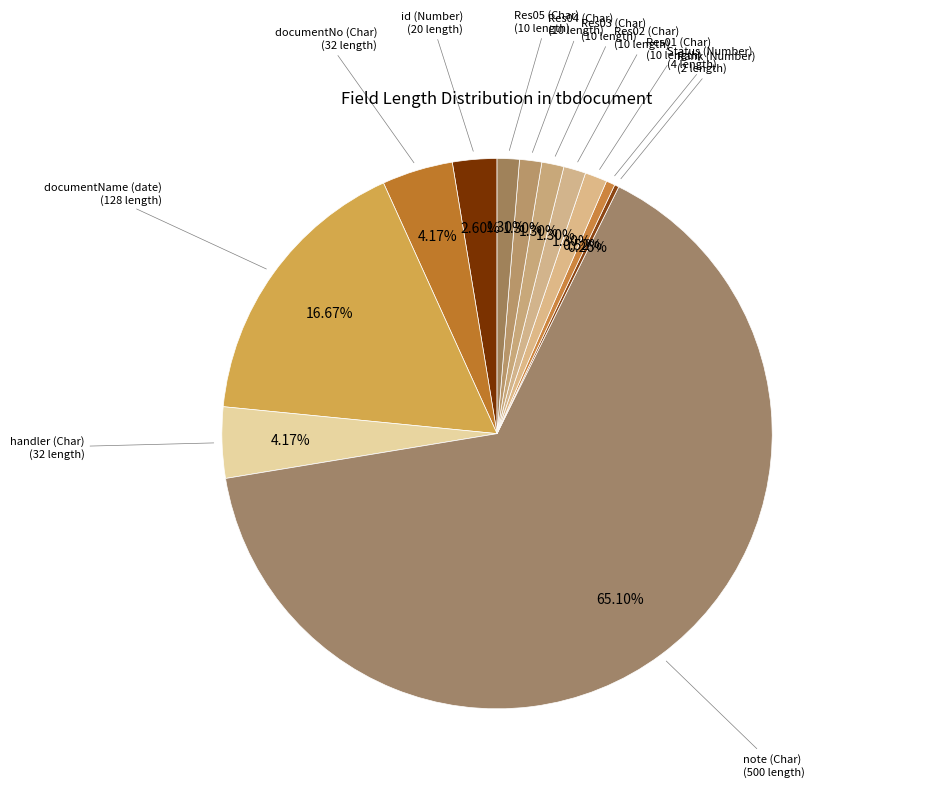

Combined, do Res05 (Char) and Res03 (Char) account for over 50%?

No